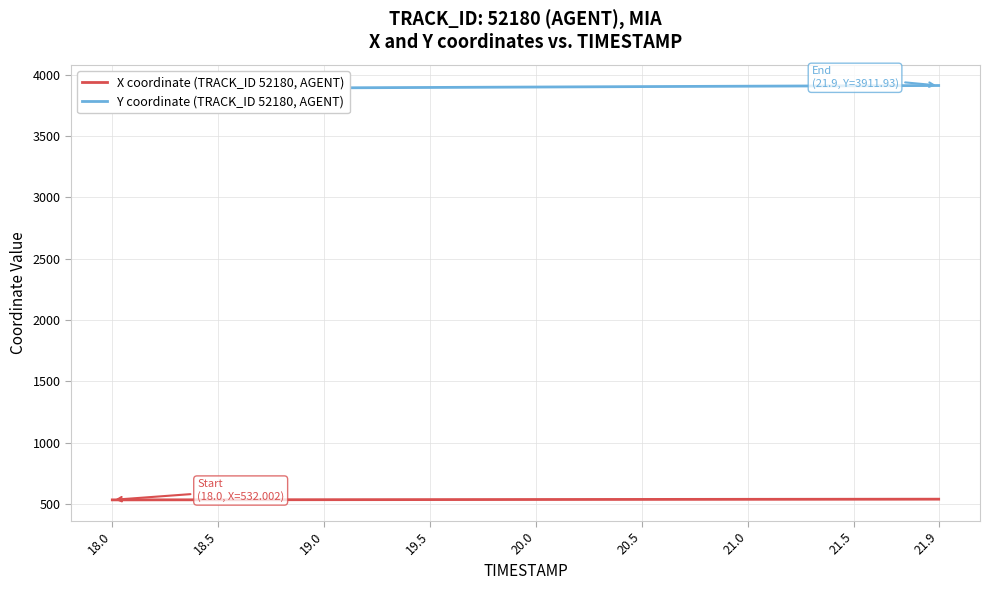

True or false: X coordinate (TRACK_ID 52180, AGENT) has a value of 329.3 at 19.0.

False